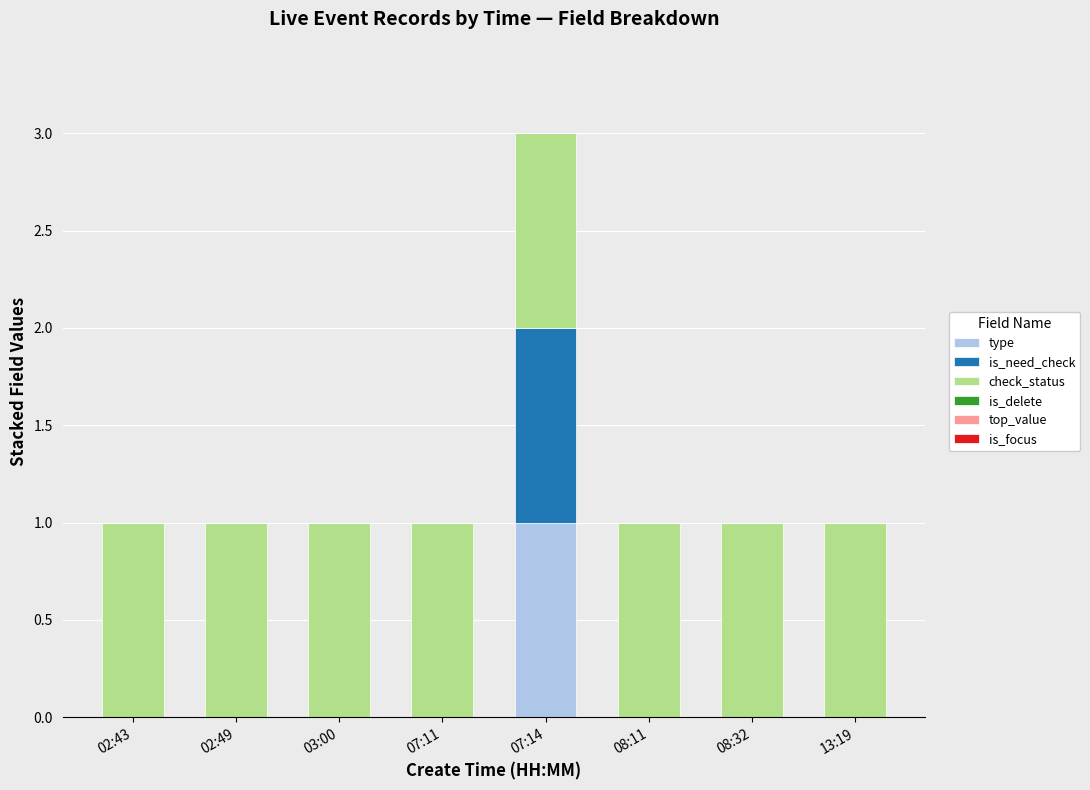

At which category is the sum across all series the highest?

07:14